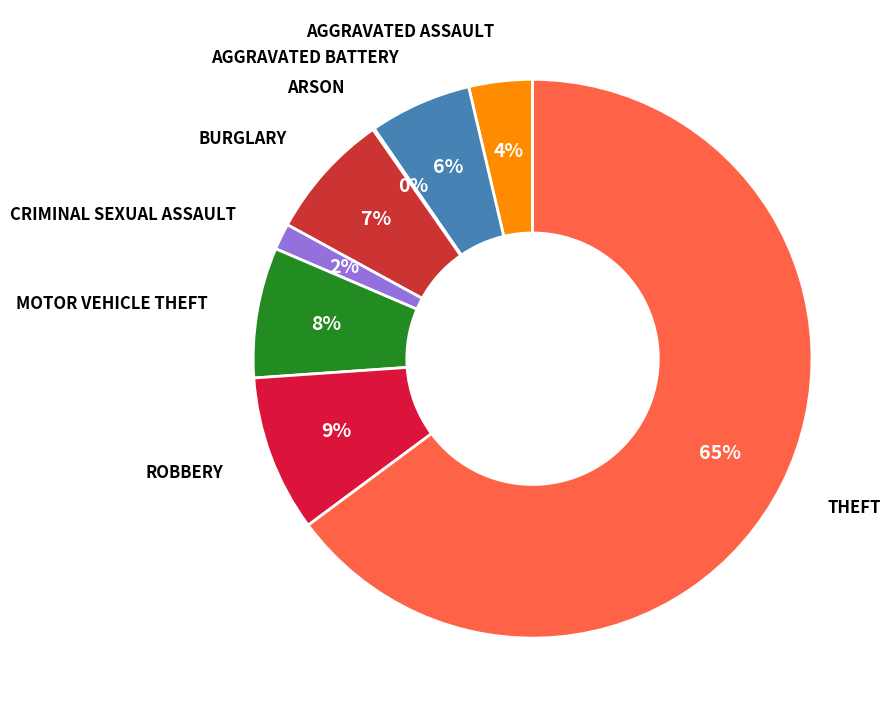

Rank the categories by value from highest to lowest.

Theft, Robbery, Motor Vehicle Theft, Burglary, Aggravated Battery, Aggravated Assault, Criminal Sexual Assault, Arson